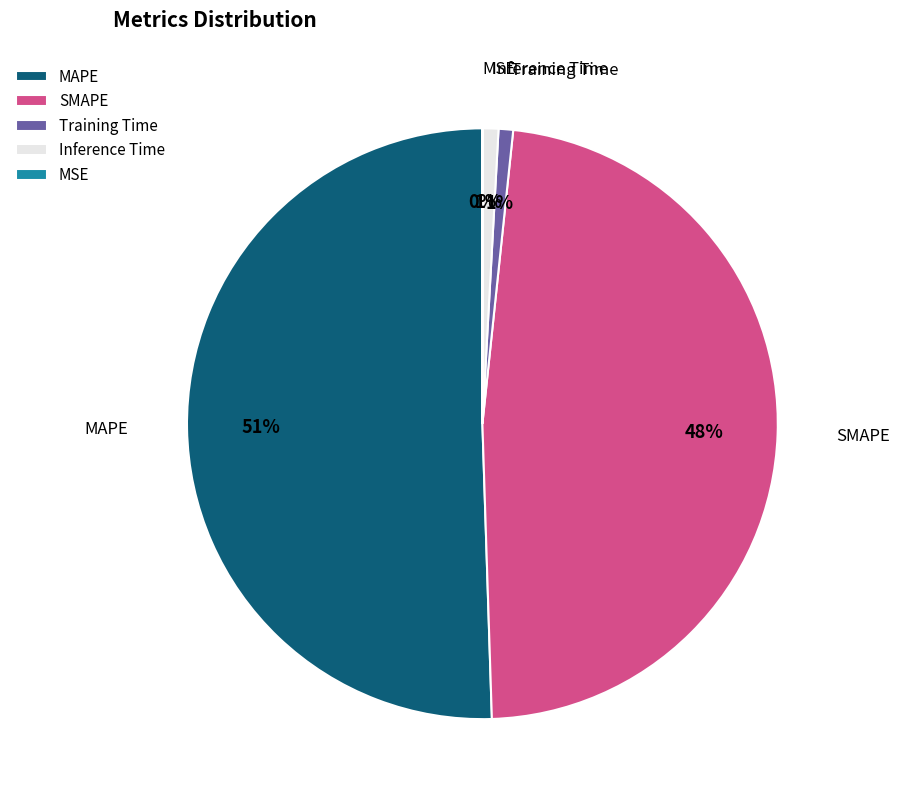

Which slice is the largest?

MAPE